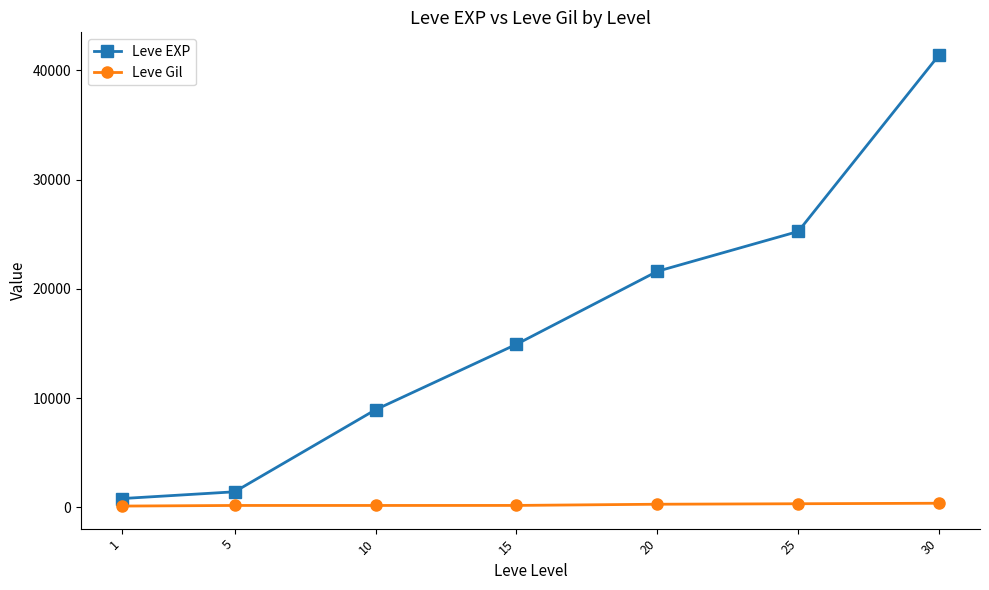

True or false: Leve Gil and Leve EXP cross at least once.

False